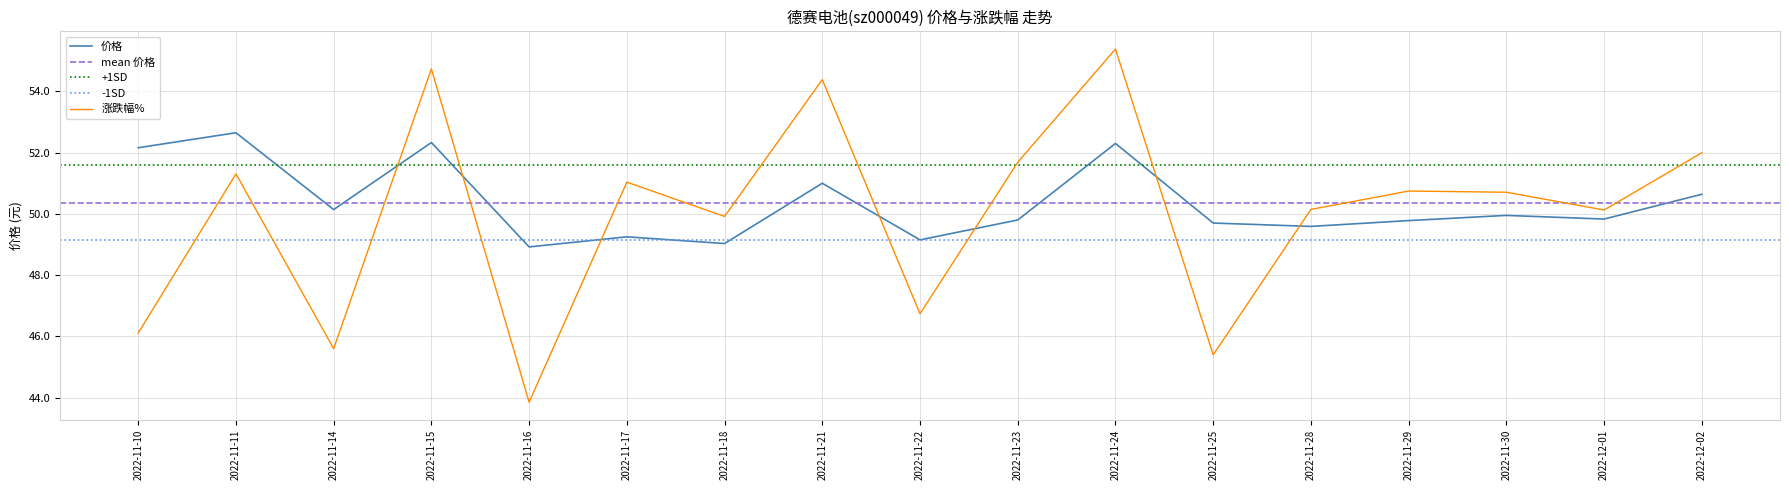

At how many categories does at least one series exceed 49?

16